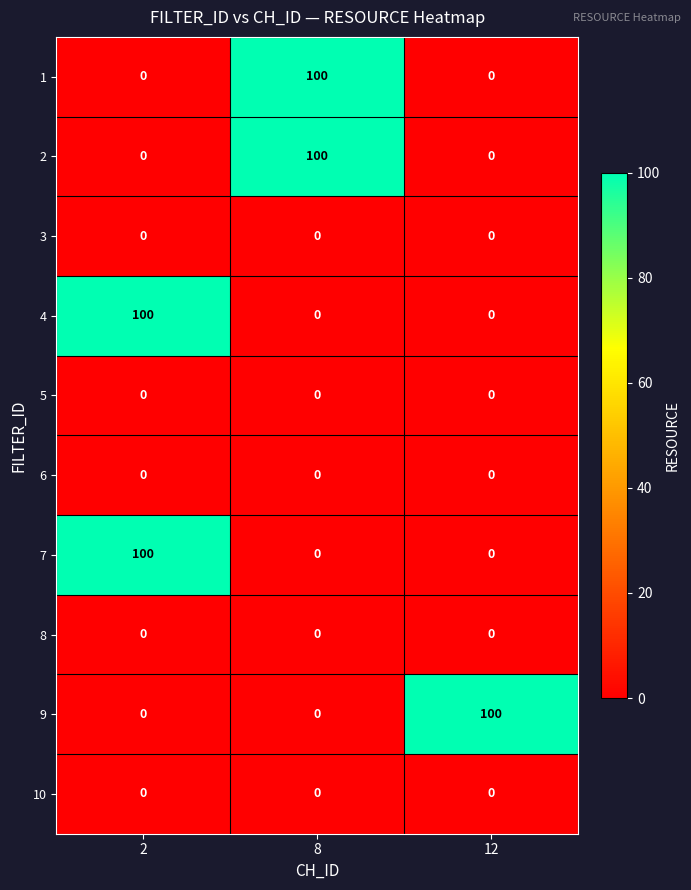

What is the total value across all series at 12?

100